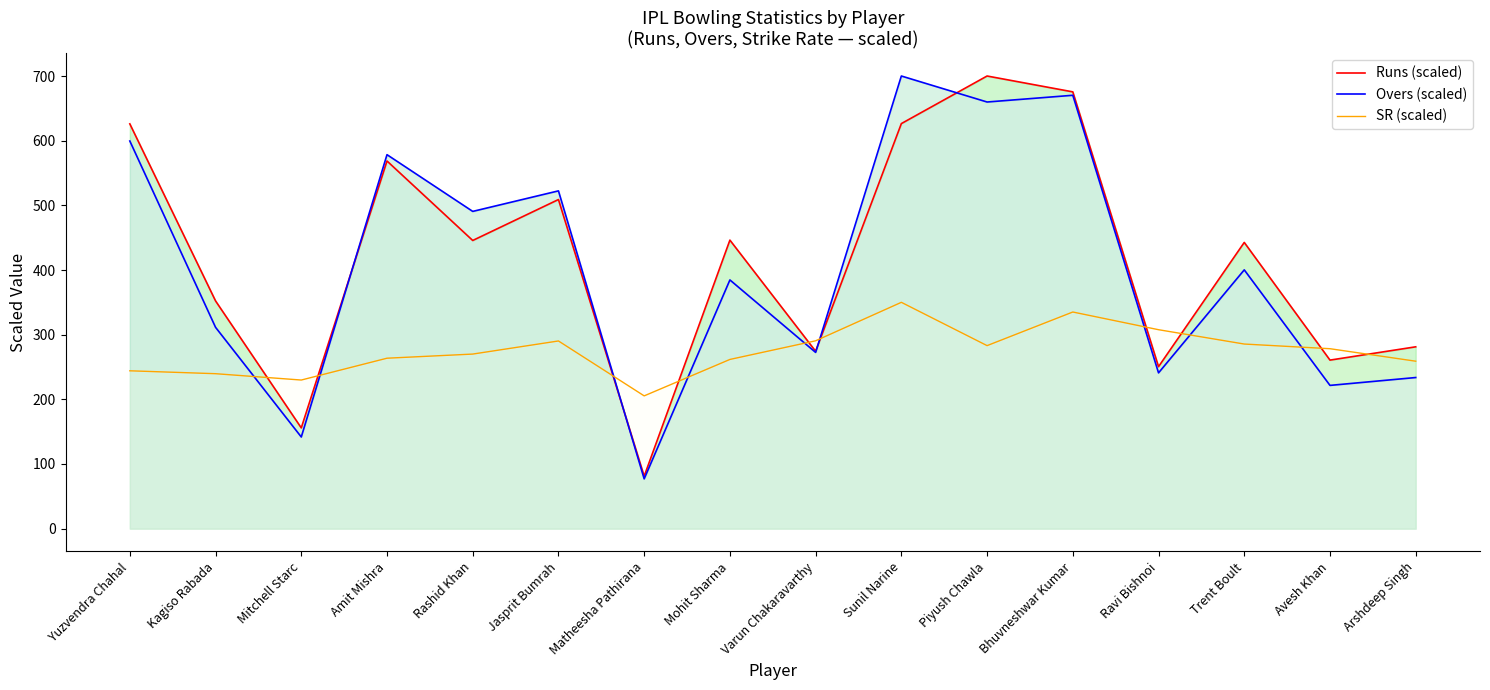

How many values in the Overs (scaled) series exceed 400?

8